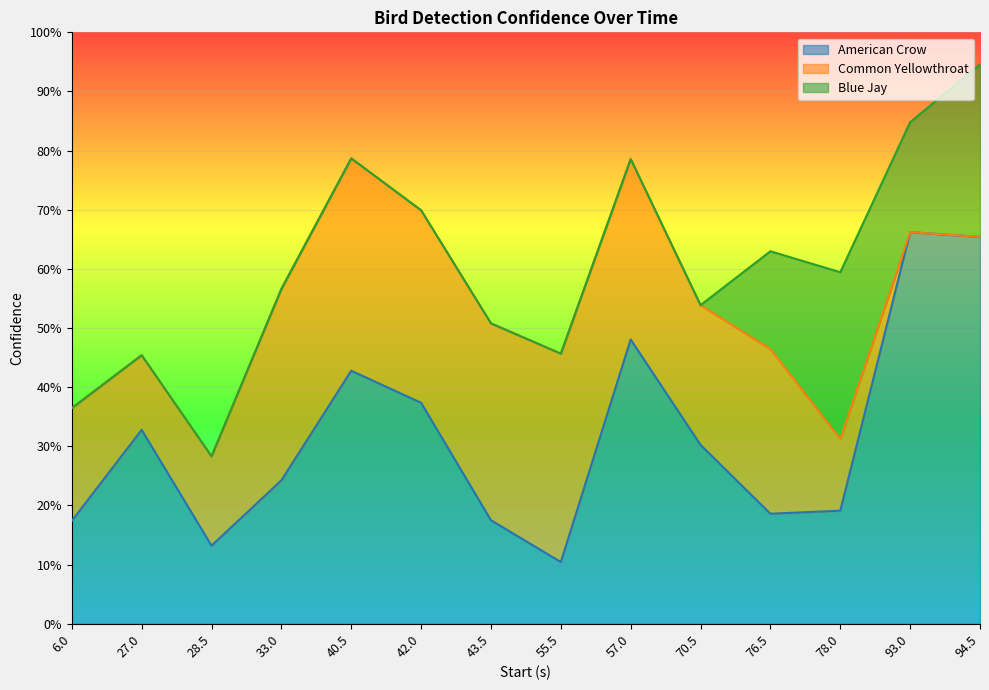

How many lines are shown in the chart?

3